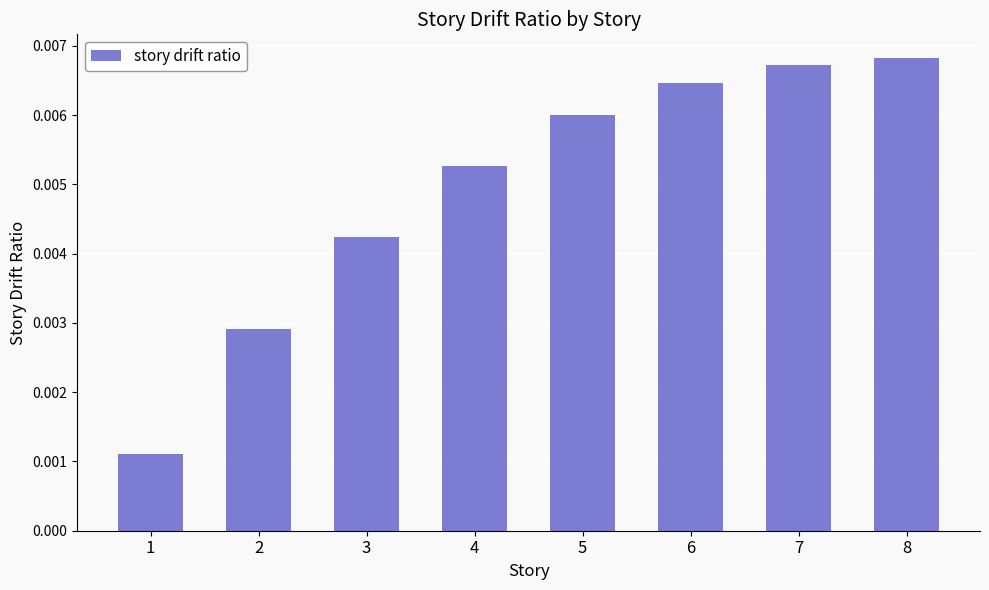

Count the values in the range 0 to 1.

8